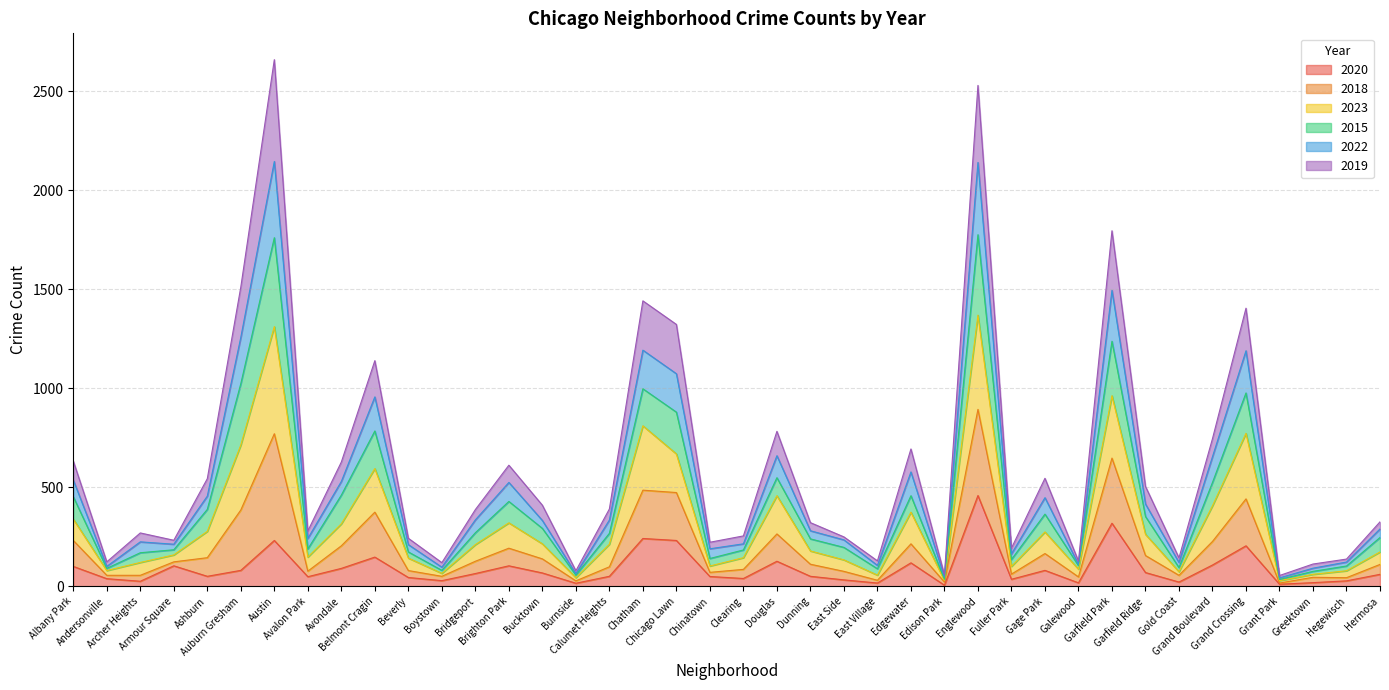

True or false: 2020 has more than 0 points higher than both neighbors.

True